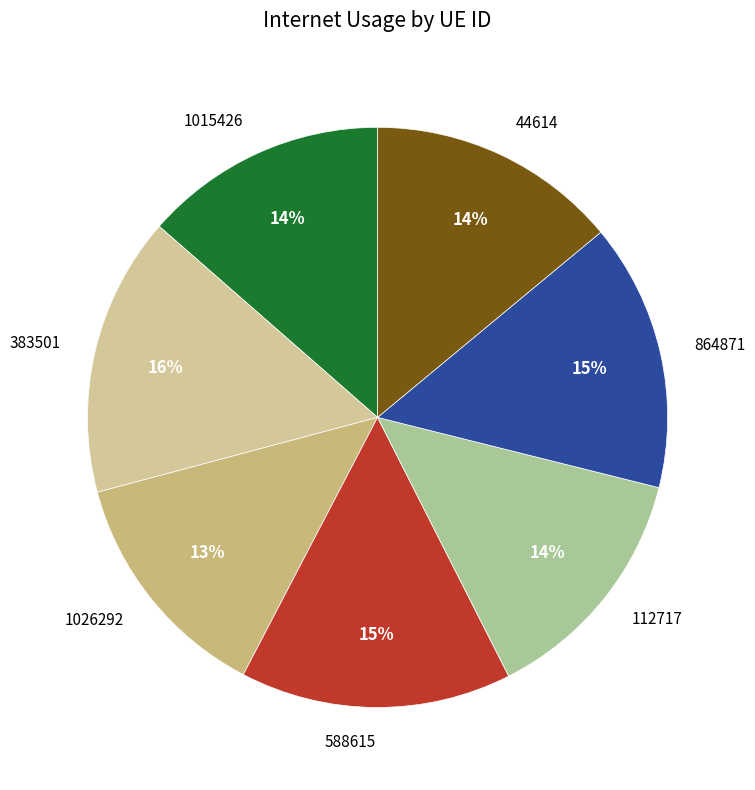

Is it true that 588615 is 26% of the pie?

False